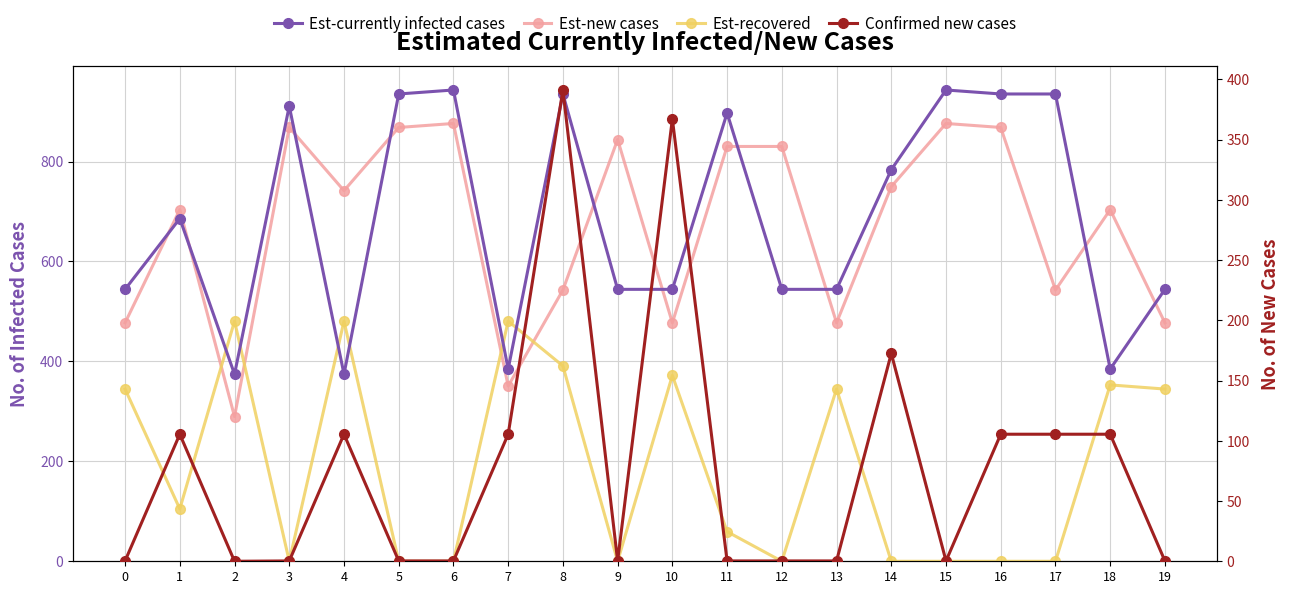

How many lines are shown in the chart?

4